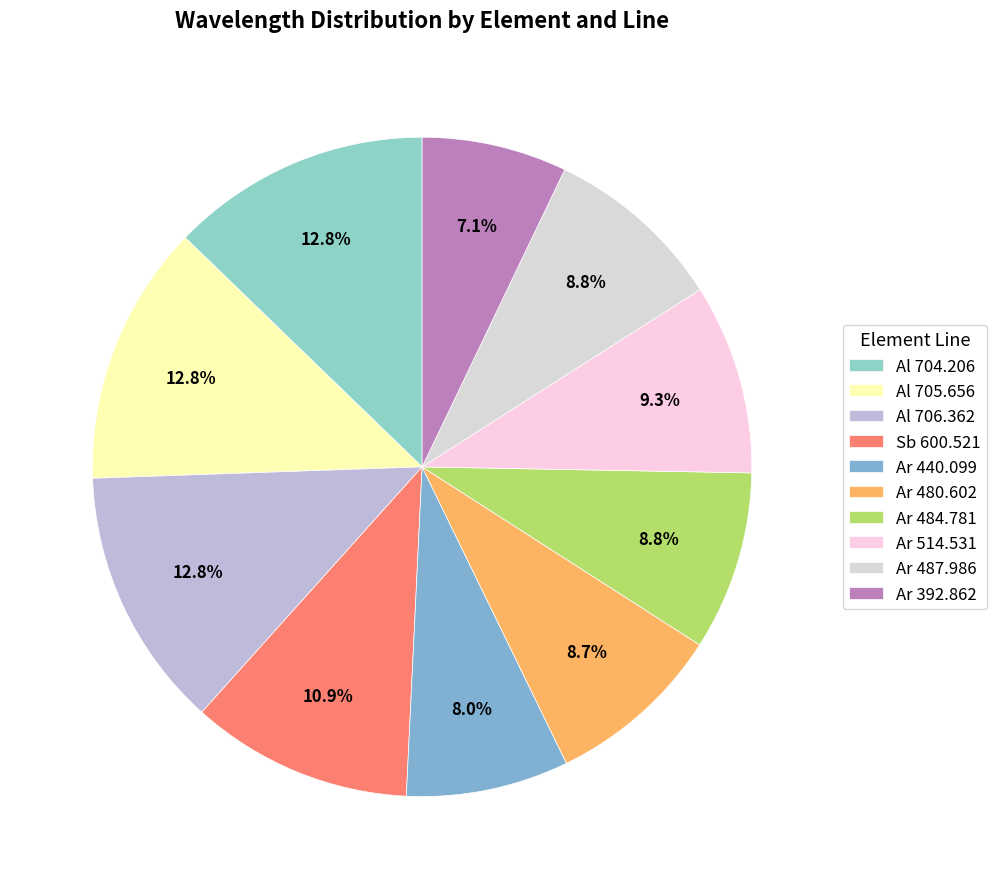

Approximately how many times larger is the value at Al 706.362 compared to Ar 440.099?

1.6